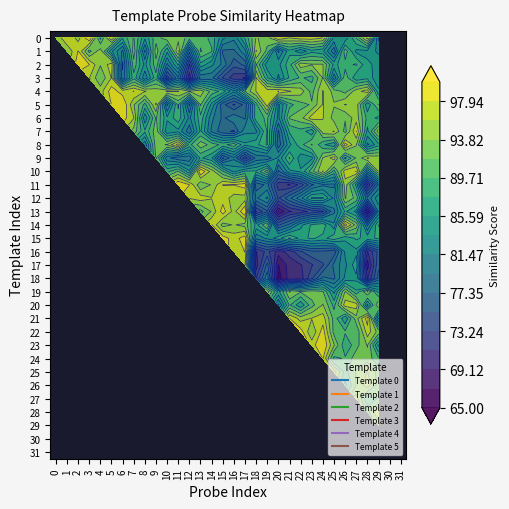

Reading right to left, transcribe all the data shown in this chart.

0: 31=0	30=0	29=81	28=97	27=90	26=84	25=85	24=96	23=97	22=97	21=96	20=98	19=93	18=94	17=88	16=82	15=84	14=89	13=91	12=91	11=93	10=93	9=91	8=86	7=92	6=88	5=98	4=89	3=100	2=95	1=98	0=94
1: 31=0	30=0	29=83	28=85	27=85	26=91	25=80	24=86	23=87	22=84	21=87	20=81	19=91	18=96	17=83	16=79	15=79	14=90	13=92	12=80	11=96	10=86	9=93	8=81	7=93	6=81	5=86	4=95	3=91	2=98	1=94	0=0
2: 31=0	30=0	29=85	28=86	27=90	26=89	25=87	24=94	23=94	22=95	21=89	20=85	19=84	18=92	17=78	16=76	15=81	14=84	13=87	12=73	11=88	10=81	9=91	8=85	7=91	6=79	5=97	4=94	3=98	2=99	1=0	0=0
3: 31=0	30=0	29=84	28=87	27=86	26=91	25=82	24=94	23=89	22=90	21=88	20=83	19=88	18=96	17=71	16=72	15=75	14=80	13=80	12=70	11=81	10=74	9=89	8=82	7=89	6=80	5=96	4=92	3=96	2=0	1=0	0=0
4: 31=0	30=0	29=86	28=97	27=95	26=91	25=93	24=96	23=91	22=95	21=96	20=98	19=97	18=96	17=92	16=84	15=89	14=91	13=95	12=94	11=96	10=96	9=95	8=96	7=98	6=97	5=99	4=95	3=0	2=0	1=0	0=0
5: 31=0	30=0	29=92	28=86	27=95	26=96	25=94	24=96	23=92	22=91	21=89	20=83	19=97	18=89	17=78	16=75	15=78	14=85	13=92	12=79	11=90	10=81	9=96	8=89	7=94	6=100	5=98	4=0	3=0	2=0	1=0	0=0
6: 31=0	30=0	29=87	28=89	27=95	26=92	25=93	24=96	23=97	22=93	21=92	20=83	19=90	18=89	17=79	16=81	15=79	14=82	13=89	12=83	11=89	10=86	9=92	8=84	7=96	6=99	5=0	4=0	3=0	2=0	1=0	0=0
7: 31=0	30=0	29=95	28=87	27=98	26=91	25=96	24=95	23=86	22=89	21=88	20=79	19=90	18=83	17=83	16=77	15=78	14=81	13=88	12=80	11=85	10=84	9=93	8=88	7=93	6=0	5=0	4=0	3=0	2=0	1=0	0=0
8: 31=0	30=0	29=87	28=83	27=94	26=99	25=86	24=88	23=92	22=89	21=85	20=78	19=90	18=87	17=86	16=91	15=89	14=91	13=93	12=89	11=99	10=94	9=93	8=82	7=0	6=0	5=0	4=0	3=0	2=0	1=0	0=0
9: 31=0	30=0	29=95	28=96	27=92	26=87	25=97	24=94	23=85	22=84	21=90	20=84	19=80	18=80	17=74	16=81	15=77	14=86	13=88	12=80	11=80	10=82	9=92	8=0	7=0	6=0	5=0	4=0	3=0	2=0	1=0	0=0
10: 31=0	30=0	29=94	28=84	27=98	26=97	25=89	24=96	23=91	22=86	21=85	20=79	19=93	18=88	17=88	16=85	15=90	14=95	13=100	12=86	11=92	10=89	9=0	8=0	7=0	6=0	5=0	4=0	3=0	2=0	1=0	0=0
11: 31=0	30=0	29=80	28=71	27=87	26=95	25=81	24=81	23=79	22=74	21=71	20=72	19=80	18=78	17=99	16=98	15=98	14=94	13=92	12=98	11=100	10=0	9=0	8=0	7=0	6=0	5=0	4=0	3=0	2=0	1=0	0=0
12: 31=0	30=0	29=85	28=80	27=91	26=94	25=83	24=88	23=88	22=83	21=79	20=75	19=84	18=81	17=95	16=95	15=97	14=96	13=97	12=96	11=0	10=0	9=0	8=0	7=0	6=0	5=0	4=0	3=0	2=0	1=0	0=0
13: 31=0	30=0	29=82	28=67	27=85	26=88	25=81	24=75	23=74	22=72	21=71	20=67	19=77	18=73	17=100	16=95	15=99	14=94	13=91	12=0	11=0	10=0	9=0	8=0	7=0	6=0	5=0	4=0	3=0	2=0	1=0	0=0
14: 31=0	30=0	29=90	28=81	27=93	26=99	25=84	24=89	23=88	22=85	21=80	20=77	19=92	18=87	17=93	16=94	15=93	14=98	13=0	12=0	11=0	10=0	9=0	8=0	7=0	6=0	5=0	4=0	3=0	2=0	1=0	0=0
15: 31=0	30=0	29=88	28=87	27=88	26=86	25=89	24=87	23=88	22=87	21=90	20=87	19=84	18=82	17=99	16=97	15=99	14=0	13=0	12=0	11=0	10=0	9=0	8=0	7=0	6=0	5=0	4=0	3=0	2=0	1=0	0=0
16: 31=0	30=0	29=76	28=71	27=85	26=84	25=76	24=77	23=77	22=75	21=72	20=70	19=74	18=71	17=98	16=97	15=0	14=0	13=0	12=0	11=0	10=0	9=0	8=0	7=0	6=0	5=0	4=0	3=0	2=0	1=0	0=0
17: 31=0	30=0	29=77	28=68	27=87	26=83	25=80	24=75	23=73	22=71	21=70	20=67	19=78	18=70	17=96	16=0	15=0	14=0	13=0	12=0	11=0	10=0	9=0	8=0	7=0	6=0	5=0	4=0	3=0	2=0	1=0	0=0
18: 31=0	30=0	29=78	28=71	27=85	26=84	25=79	24=80	23=75	22=70	21=70	20=66	19=81	18=73	17=0	16=0	15=0	14=0	13=0	12=0	11=0	10=0	9=0	8=0	7=0	6=0	5=0	4=0	3=0	2=0	1=0	0=0
19: 31=0	30=0	29=87	28=94	27=88	26=94	25=85	24=92	23=93	22=92	21=94	20=87	19=95	18=0	17=0	16=0	15=0	14=0	13=0	12=0	11=0	10=0	9=0	8=0	7=0	6=0	5=0	4=0	3=0	2=0	1=0	0=0
20: 31=0	30=0	29=94	28=85	27=97	26=97	25=89	24=94	23=91	22=86	21=90	20=81	19=0	18=0	17=0	16=0	15=0	14=0	13=0	12=0	11=0	10=0	9=0	8=0	7=0	6=0	5=0	4=0	3=0	2=0	1=0	0=0
21: 31=0	30=0	29=83	28=99	27=93	26=86	25=91	24=97	23=96	22=95	21=98	20=0	19=0	18=0	17=0	16=0	15=0	14=0	13=0	12=0	11=0	10=0	9=0	8=0	7=0	6=0	5=0	4=0	3=0	2=0	1=0	0=0
22: 31=0	30=0	29=93	28=97	27=90	26=90	25=91	24=99	23=94	22=99	21=0	20=0	19=0	18=0	17=0	16=0	15=0	14=0	13=0	12=0	11=0	10=0	9=0	8=0	7=0	6=0	5=0	4=0	3=0	2=0	1=0	0=0
23: 31=0	30=0	29=85	28=94	27=91	26=88	25=94	24=100	23=97	22=0	21=0	20=0	19=0	18=0	17=0	16=0	15=0	14=0	13=0	12=0	11=0	10=0	9=0	8=0	7=0	6=0	5=0	4=0	3=0	2=0	1=0	0=0
24: 31=0	30=0	29=90	28=93	27=93	26=90	25=89	24=98	23=0	22=0	21=0	20=0	19=0	18=0	17=0	16=0	15=0	14=0	13=0	12=0	11=0	10=0	9=0	8=0	7=0	6=0	5=0	4=0	3=0	2=0	1=0	0=0
25: 31=0	30=0	29=93	28=96	27=94	26=91	25=97	24=0	23=0	22=0	21=0	20=0	19=0	18=0	17=0	16=0	15=0	14=0	13=0	12=0	11=0	10=0	9=0	8=0	7=0	6=0	5=0	4=0	3=0	2=0	1=0	0=0
26: 31=0	30=0	29=93	28=97	27=94	26=89	25=0	24=0	23=0	22=0	21=0	20=0	19=0	18=0	17=0	16=0	15=0	14=0	13=0	12=0	11=0	10=0	9=0	8=0	7=0	6=0	5=0	4=0	3=0	2=0	1=0	0=0
27: 31=0	30=0	29=92	28=90	27=97	26=0	25=0	24=0	23=0	22=0	21=0	20=0	19=0	18=0	17=0	16=0	15=0	14=0	13=0	12=0	11=0	10=0	9=0	8=0	7=0	6=0	5=0	4=0	3=0	2=0	1=0	0=0
28: 31=0	30=0	29=98	28=93	27=0	26=0	25=0	24=0	23=0	22=0	21=0	20=0	19=0	18=0	17=0	16=0	15=0	14=0	13=0	12=0	11=0	10=0	9=0	8=0	7=0	6=0	5=0	4=0	3=0	2=0	1=0	0=0
29: 31=0	30=0	29=95	28=0	27=0	26=0	25=0	24=0	23=0	22=0	21=0	20=0	19=0	18=0	17=0	16=0	15=0	14=0	13=0	12=0	11=0	10=0	9=0	8=0	7=0	6=0	5=0	4=0	3=0	2=0	1=0	0=0